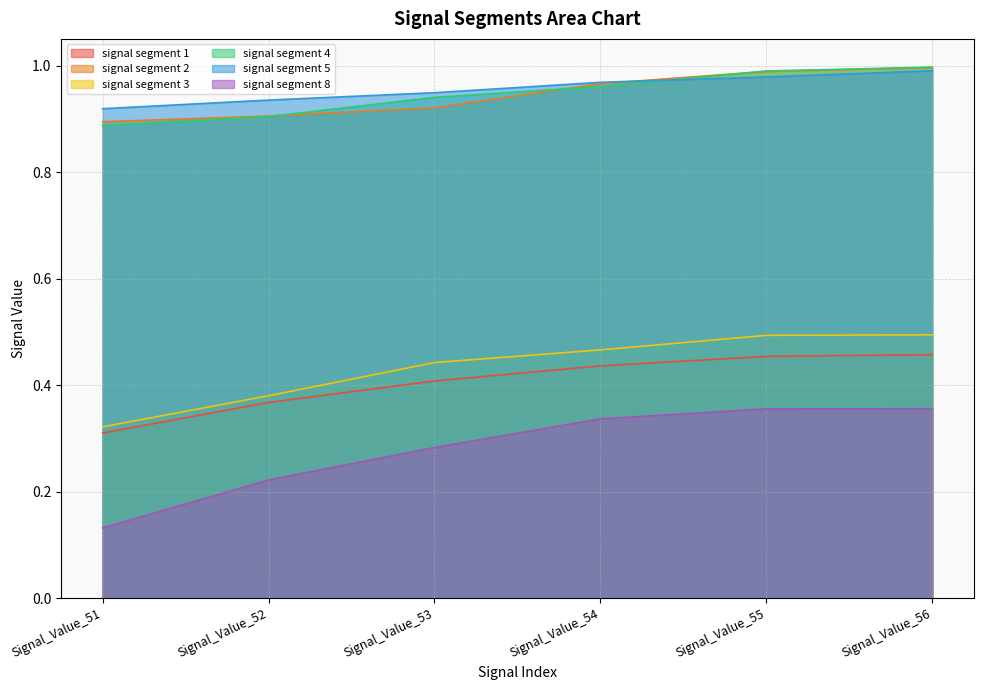

Where is signal segment 4 nearest to the value 0?

Signal_Value_51